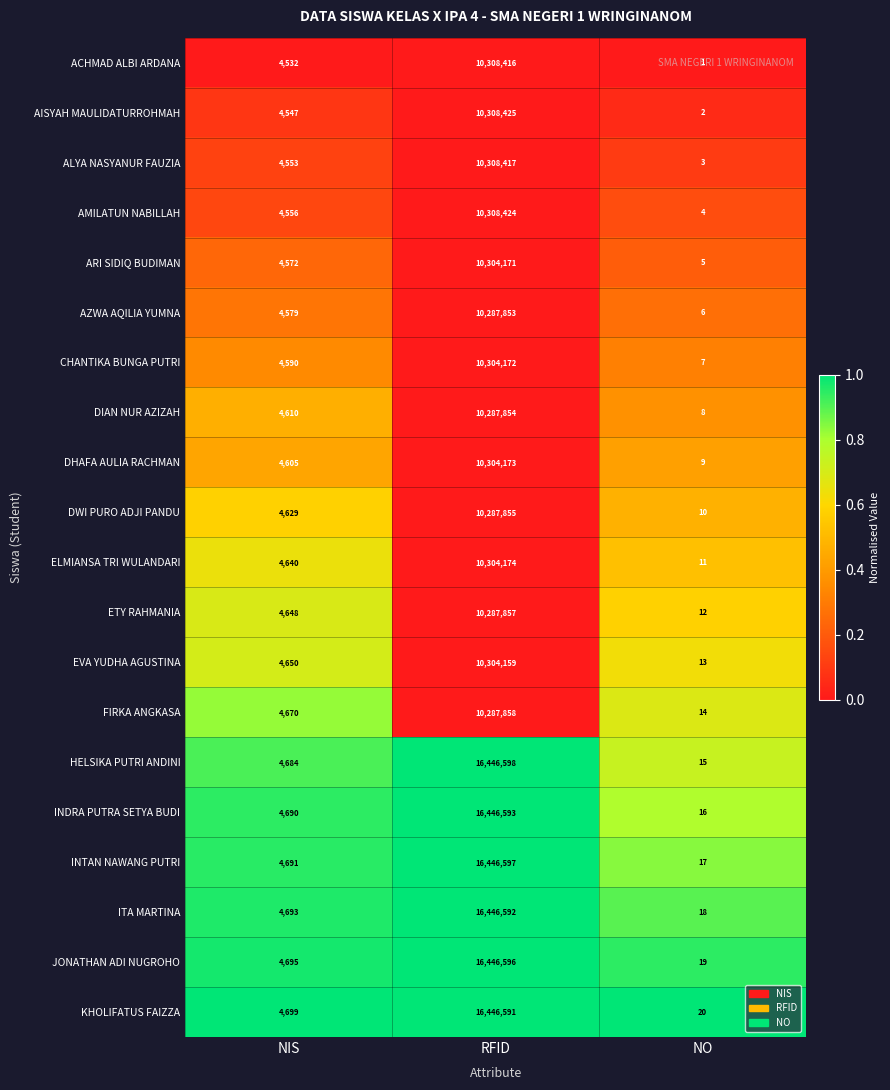

Which series has the largest range (max minus min)?

HELSIKA PUTRI ANDINI